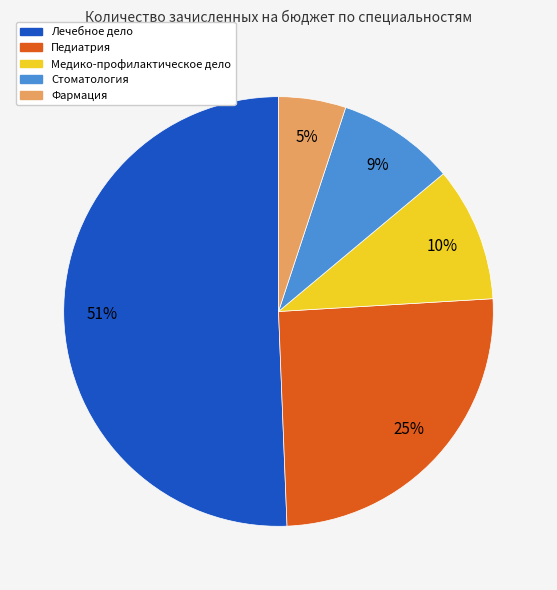

Is it true that Медико-профилактическое дело is 10% of the pie?

True